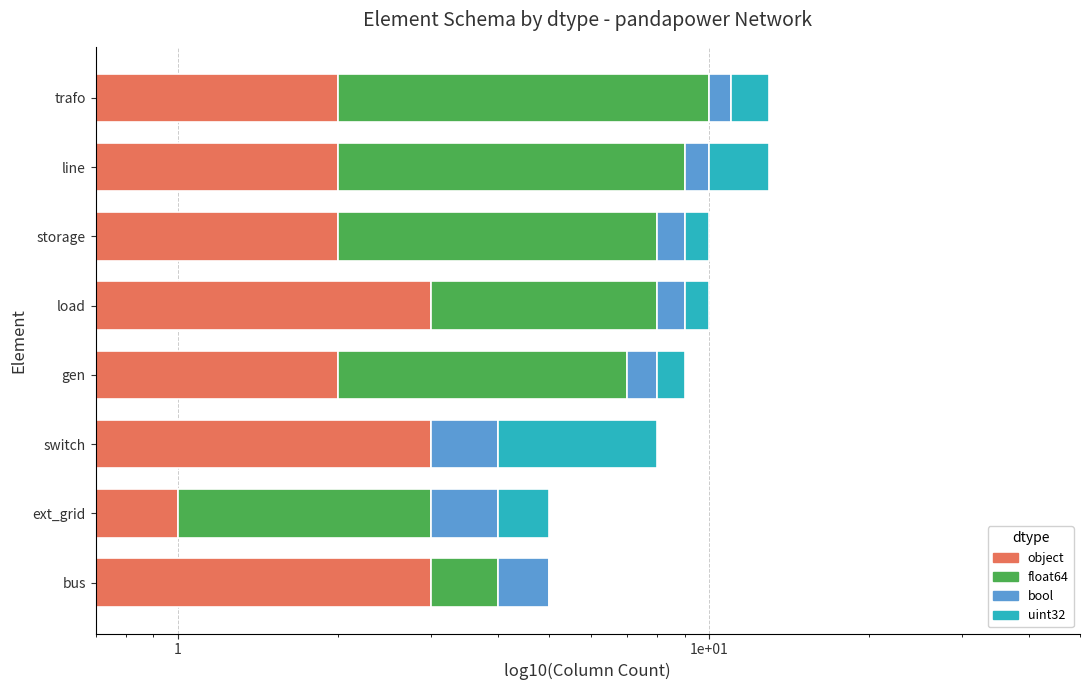

Which series has the largest range (max minus min)?

float64